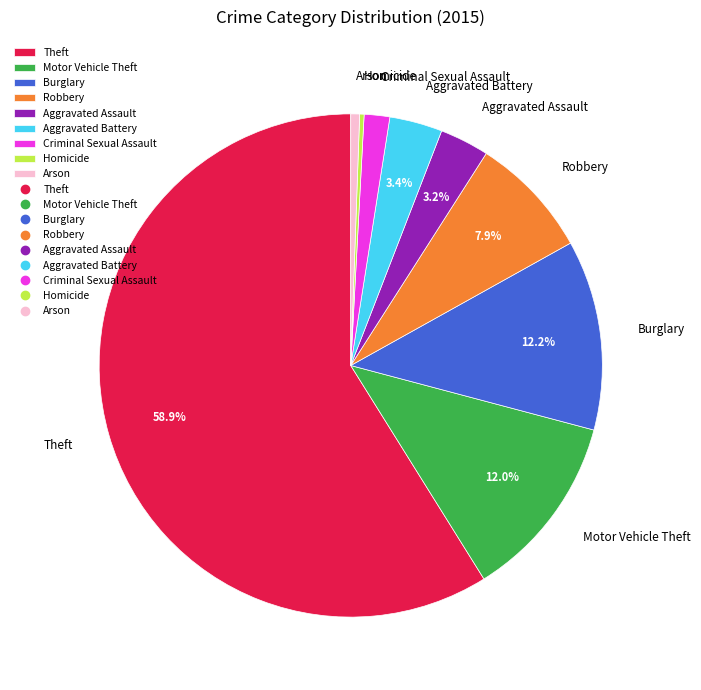

Count the number of slices in the pie.

9